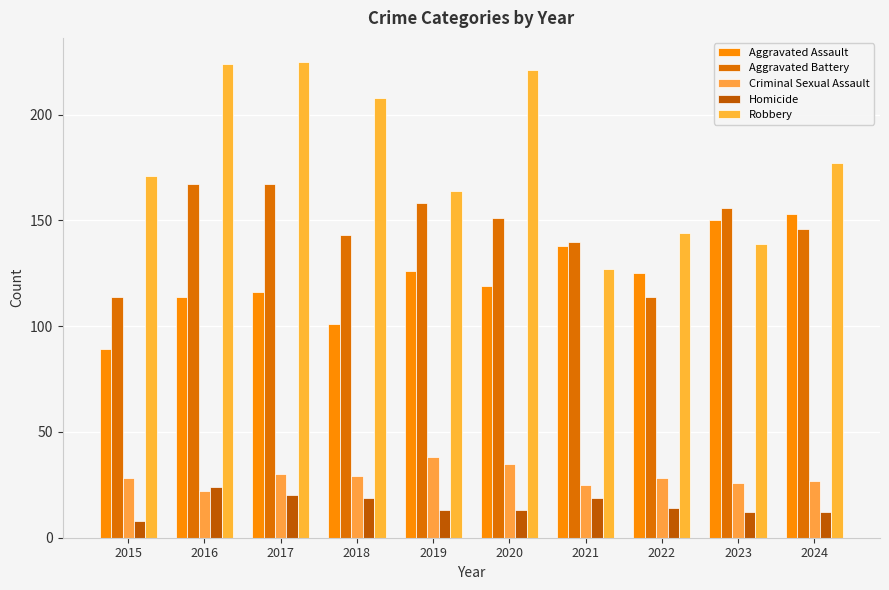

Which label corresponds to the smallest value in the chart?

2015